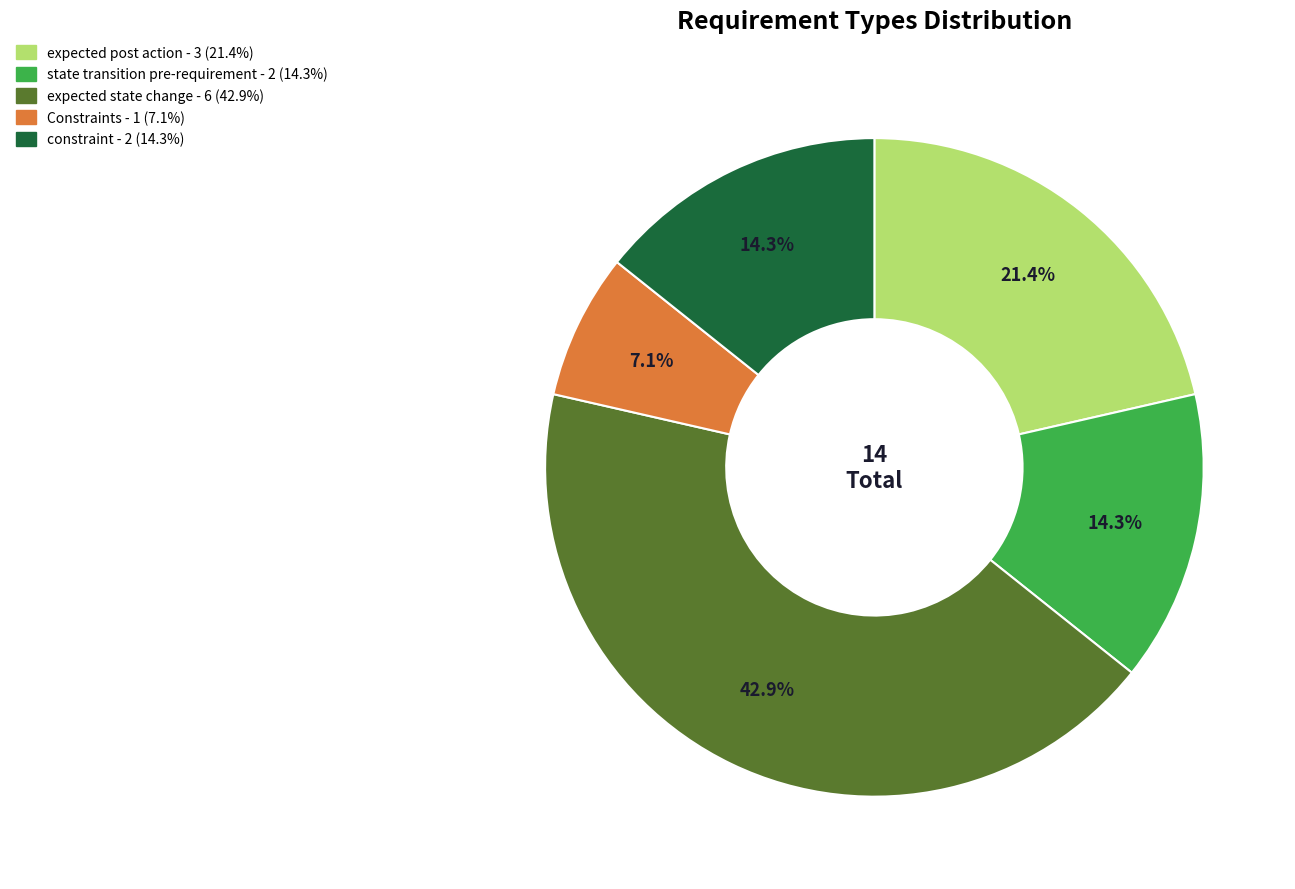

Between expected state change and Constraints, which is larger?

expected state change